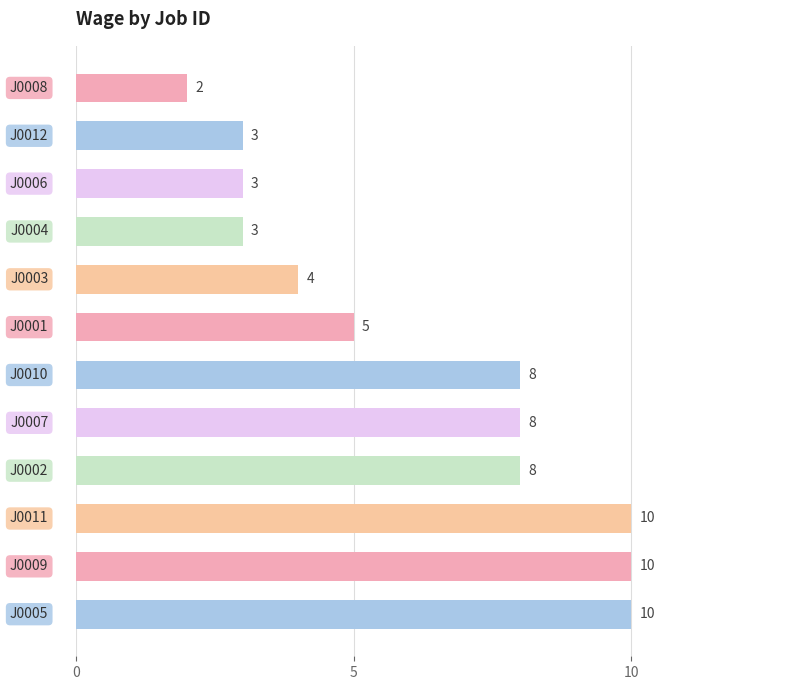

Count the values in the range 3 to 10.

11